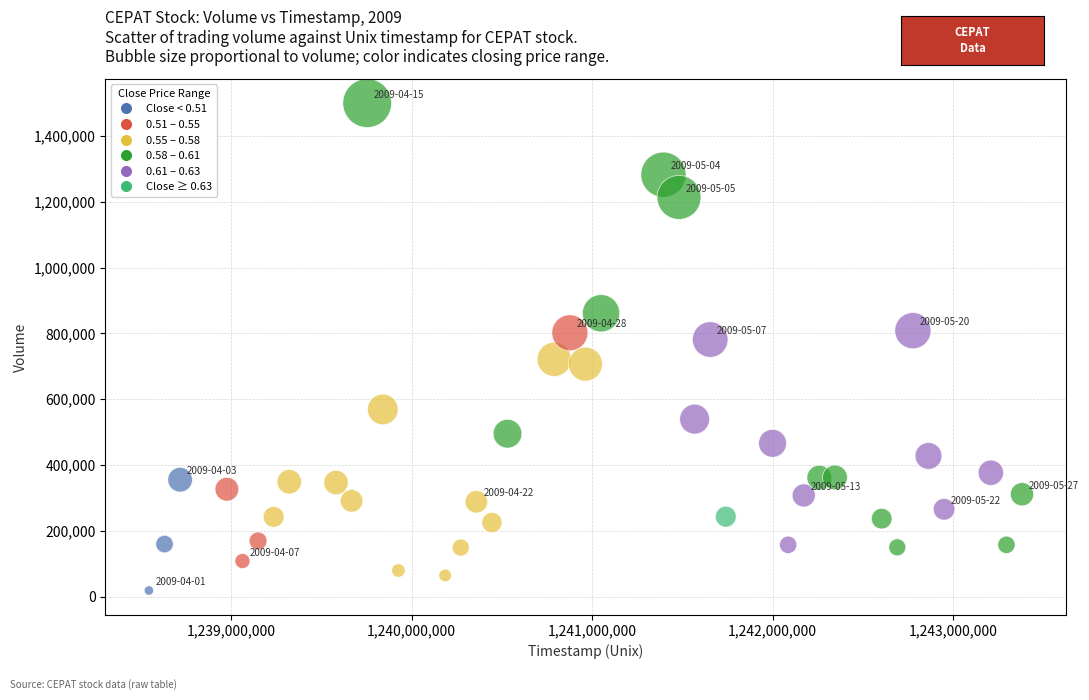

What is the range of X values (max minus min)?

4838400